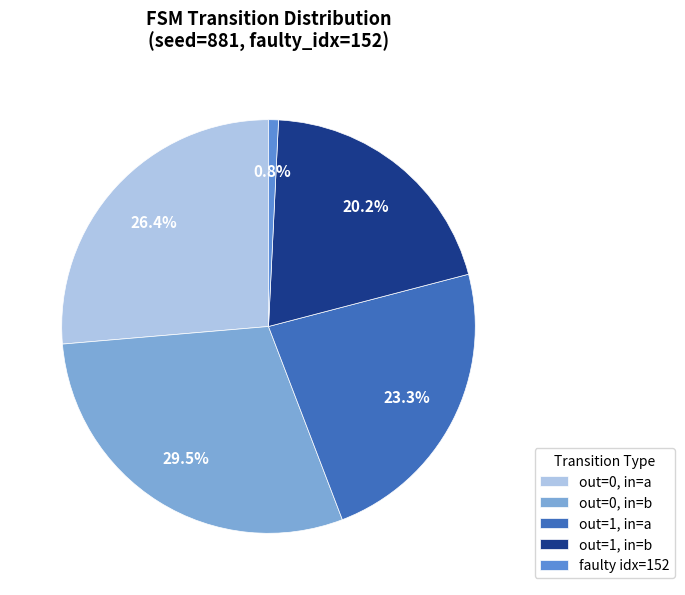

How many slices are in this pie chart?

5